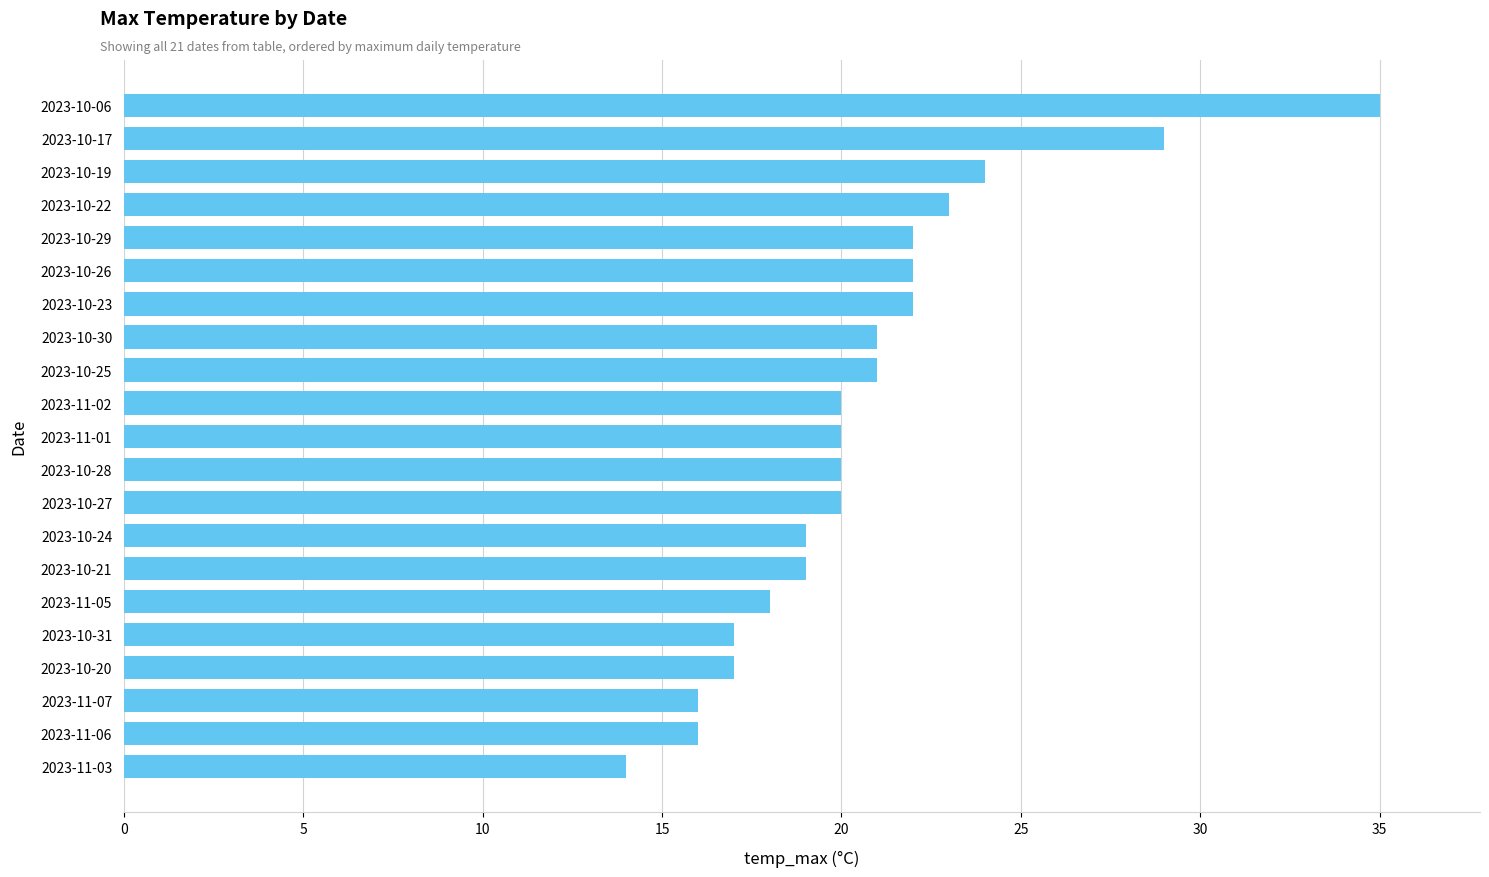

What is the average value?

21